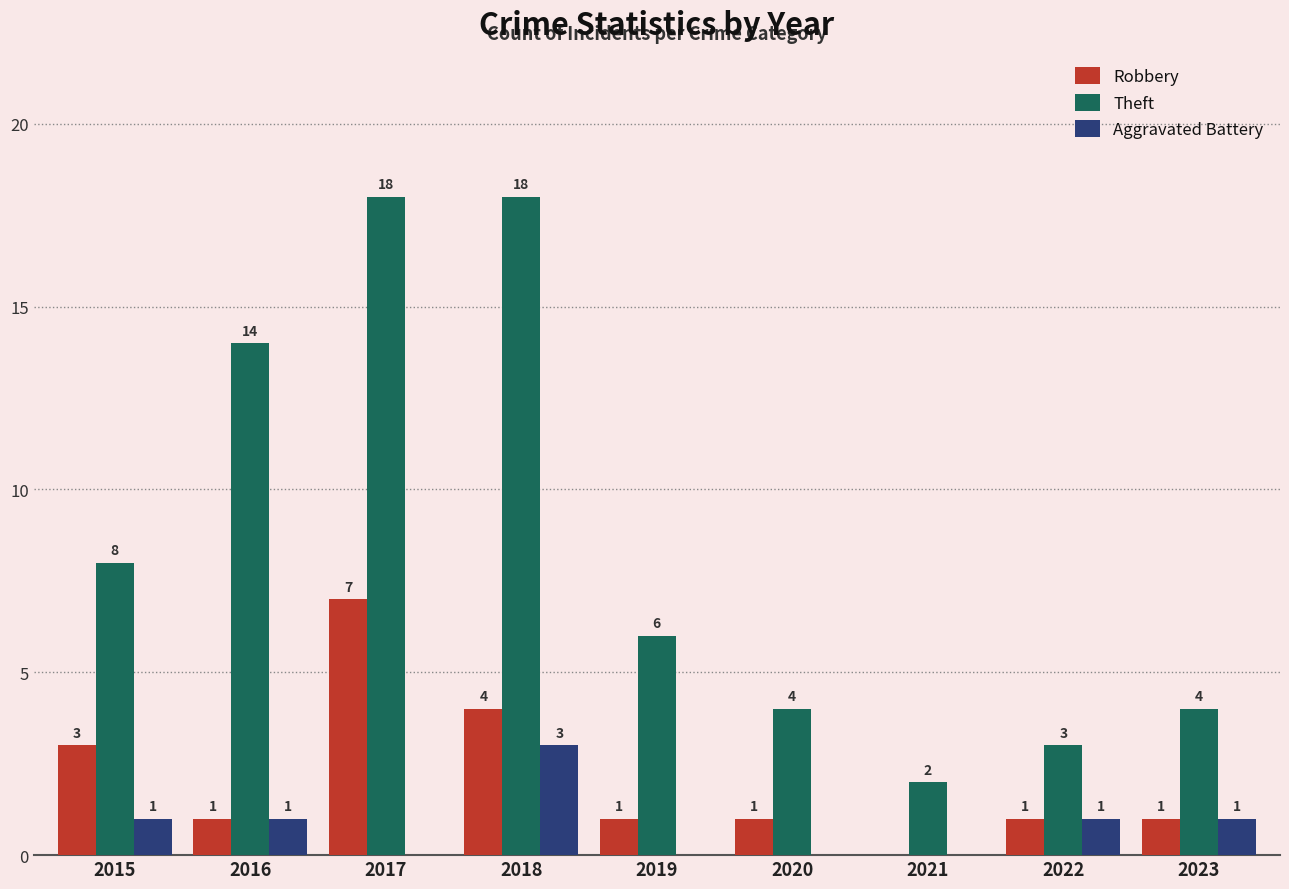

Reading left to right, what are all the values shown in this chart?

Robbery: 2015=3	2016=1	2017=7	2018=4	2019=1	2020=1	2021=0	2022=1	2023=1
Theft: 2015=8	2016=14	2017=18	2018=18	2019=6	2020=4	2021=2	2022=3	2023=4
Aggravated Battery: 2015=1	2016=1	2017=0	2018=3	2019=0	2020=0	2021=0	2022=1	2023=1